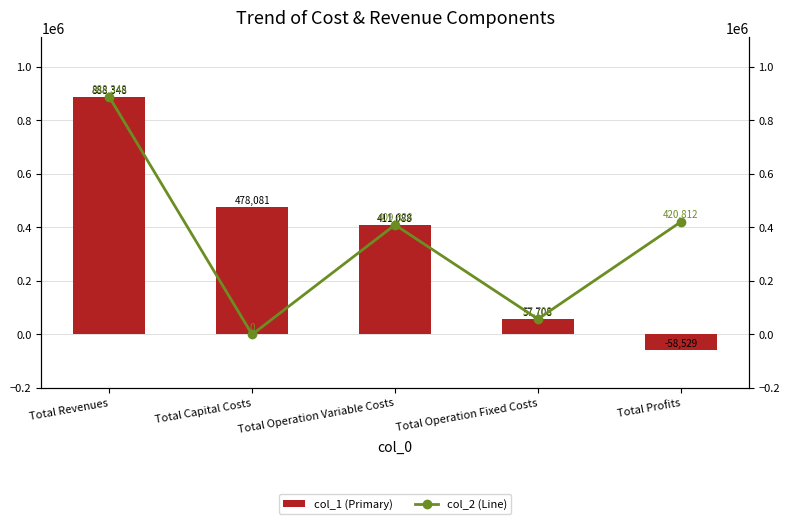

How many groups of bars are there?

5